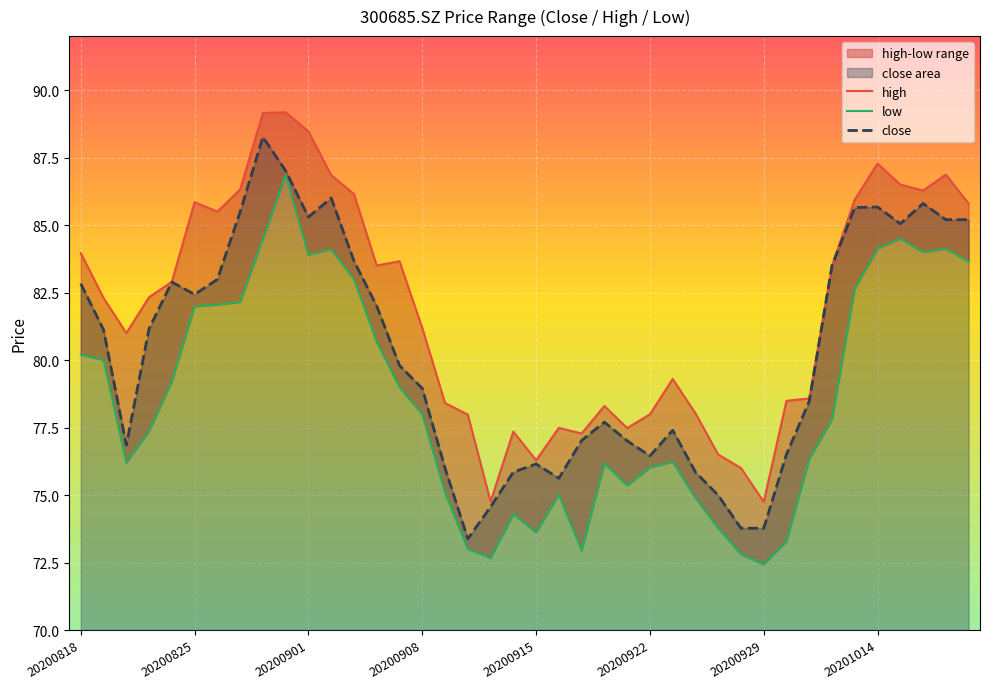

What is the maximum value for close?

88.3